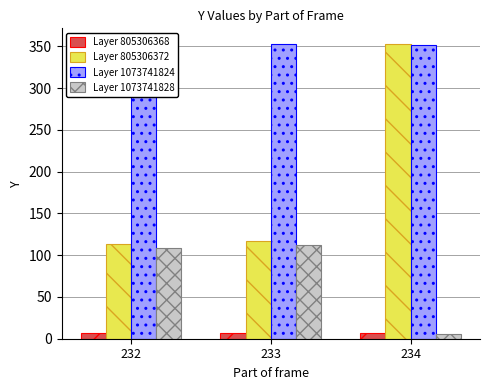

The Layer 1073741828 series shows 112 at 233. True or false?

True